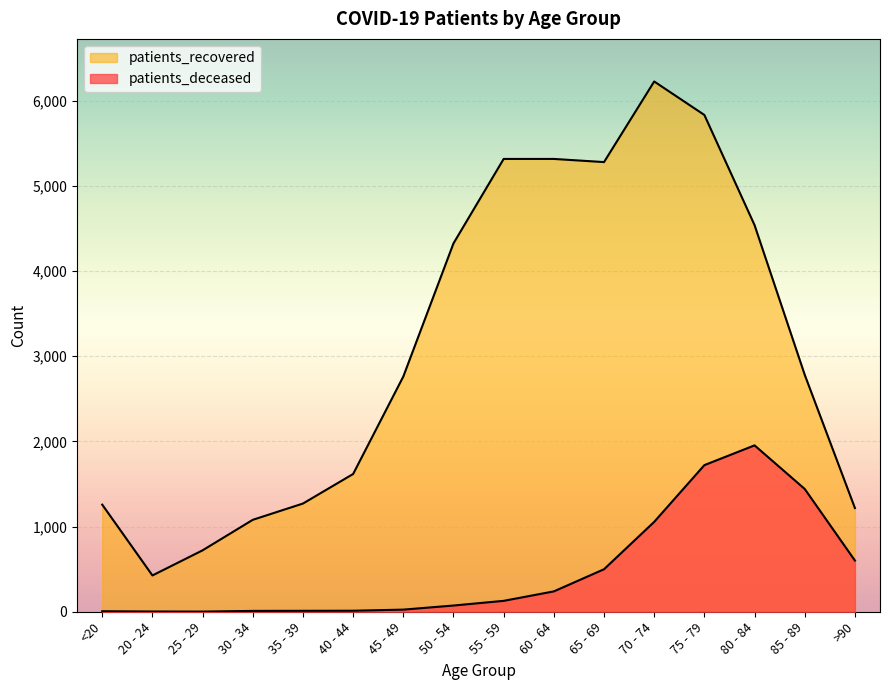

List the series in order of their peak value, lowest first.

patients_deceased, patients_recovered